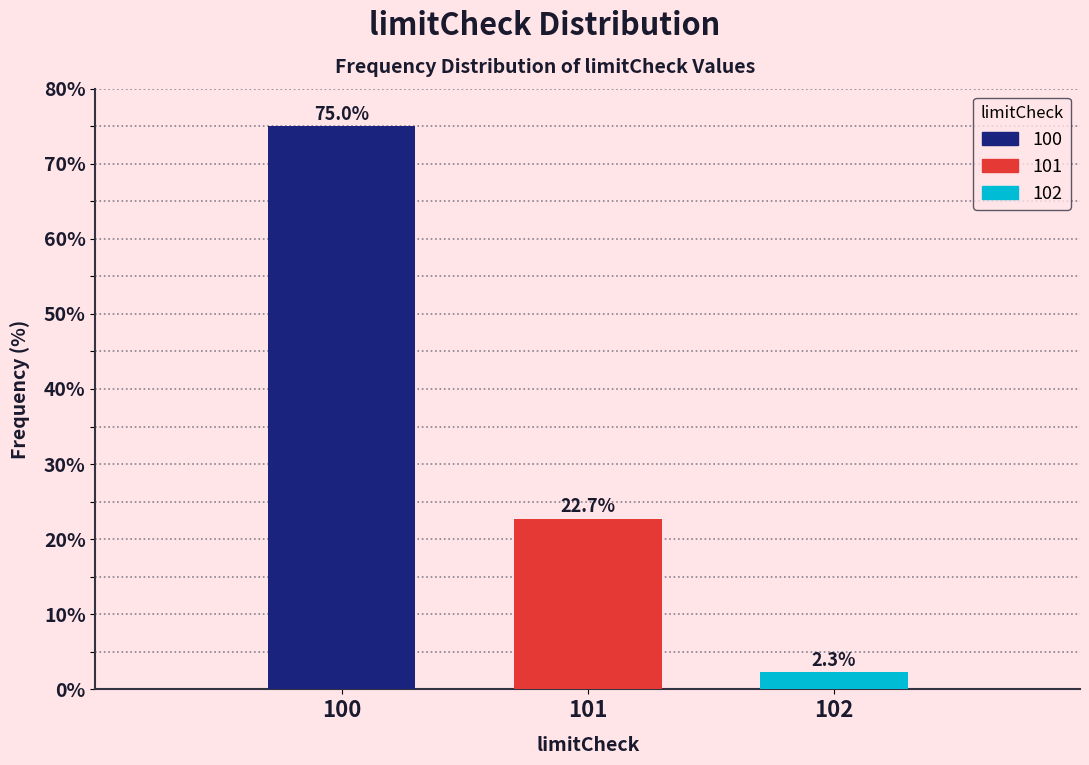

Reading left to right, what are all the values shown in this chart?

100=75.0	101=22.7	102=2.3